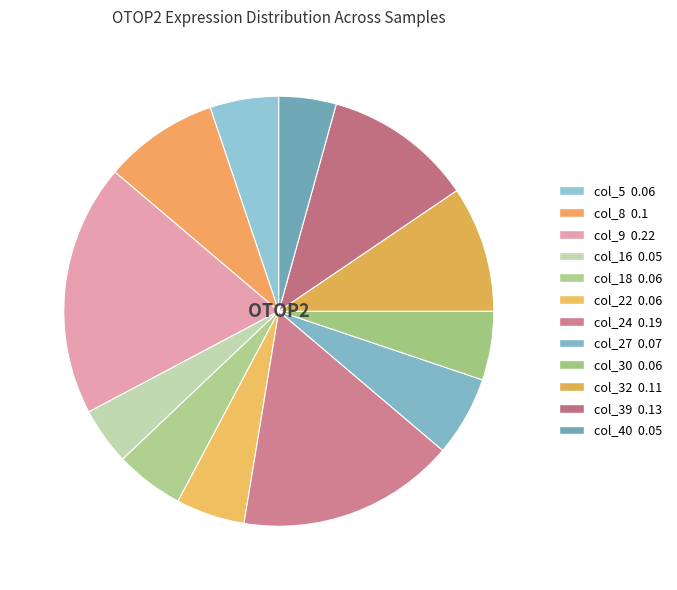

To the nearest percent, what percentage of the pie is col_8?

9%